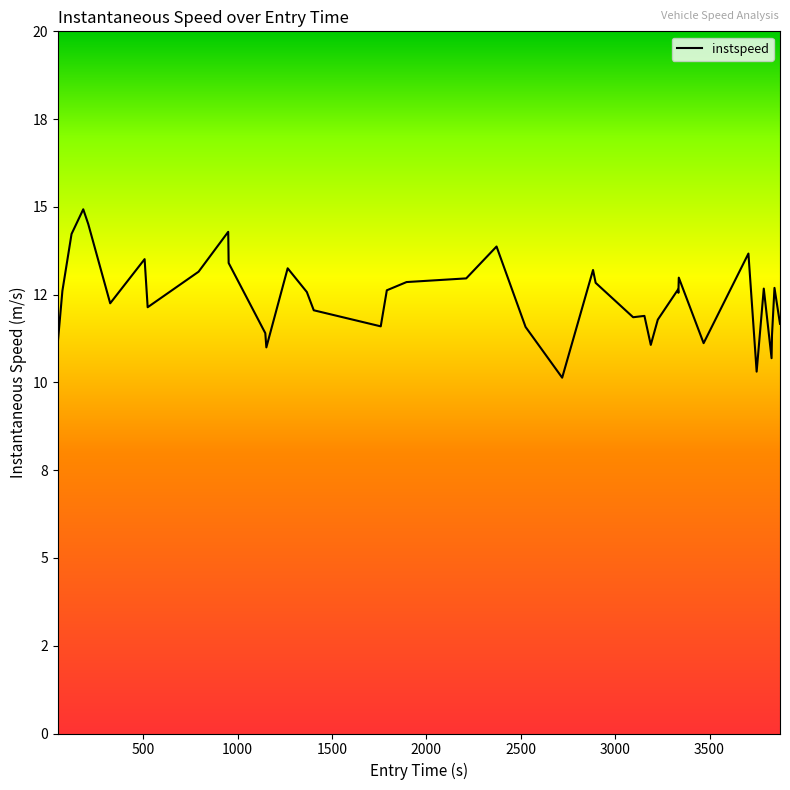

Is this an area chart (filled region under the line)?

No